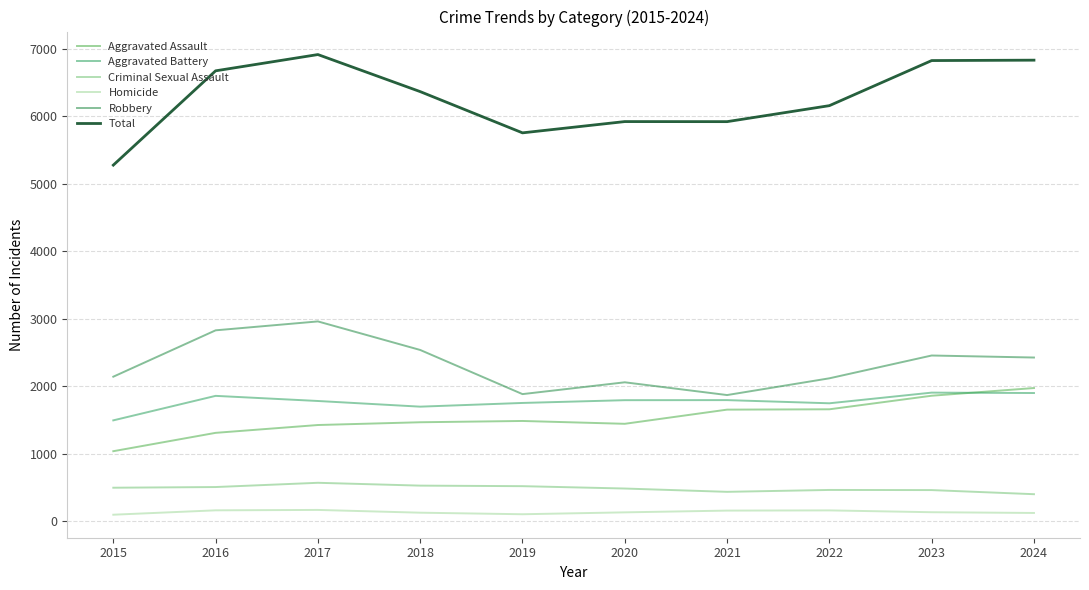

At which category does Aggravated Battery reach its first local peak?

2016